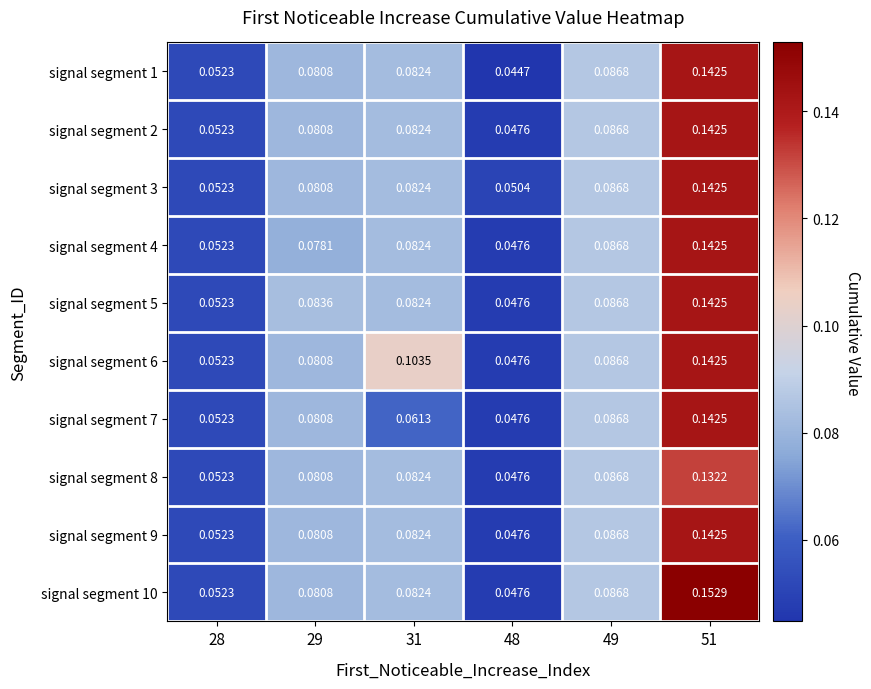

Is the value of signal segment 2 at 28 greater than the value of signal segment 7 at 51?

No